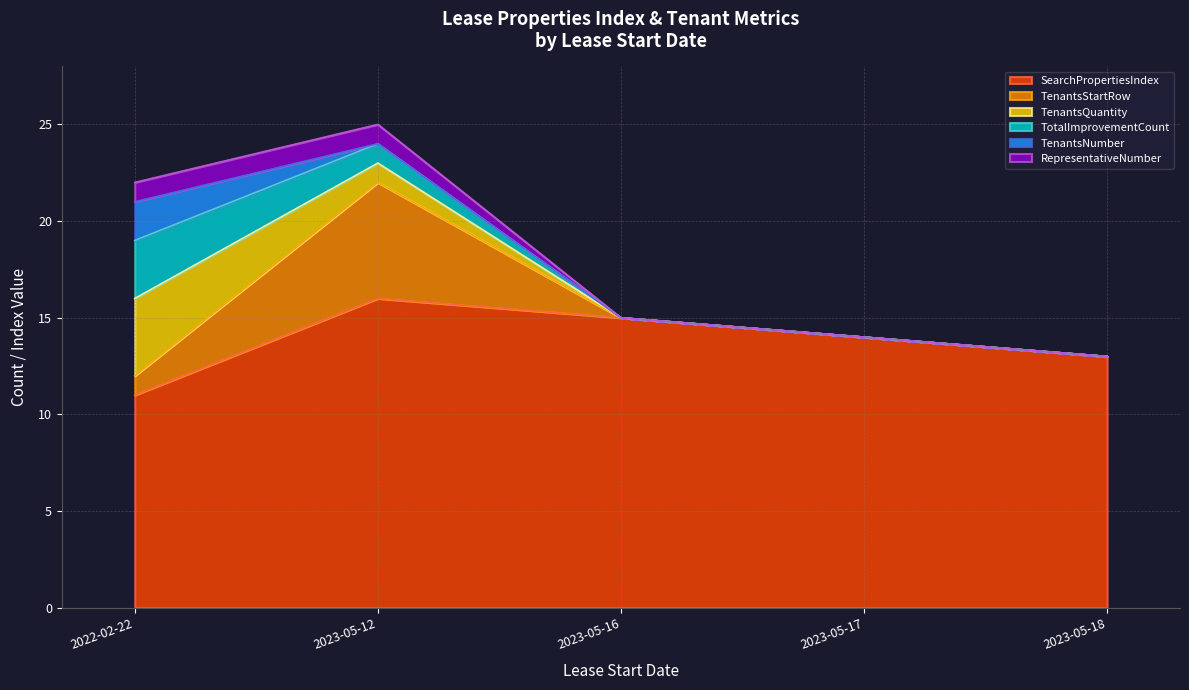

True or false: SearchPropertiesIndex has a value of 16 at 2023-05-12.

True